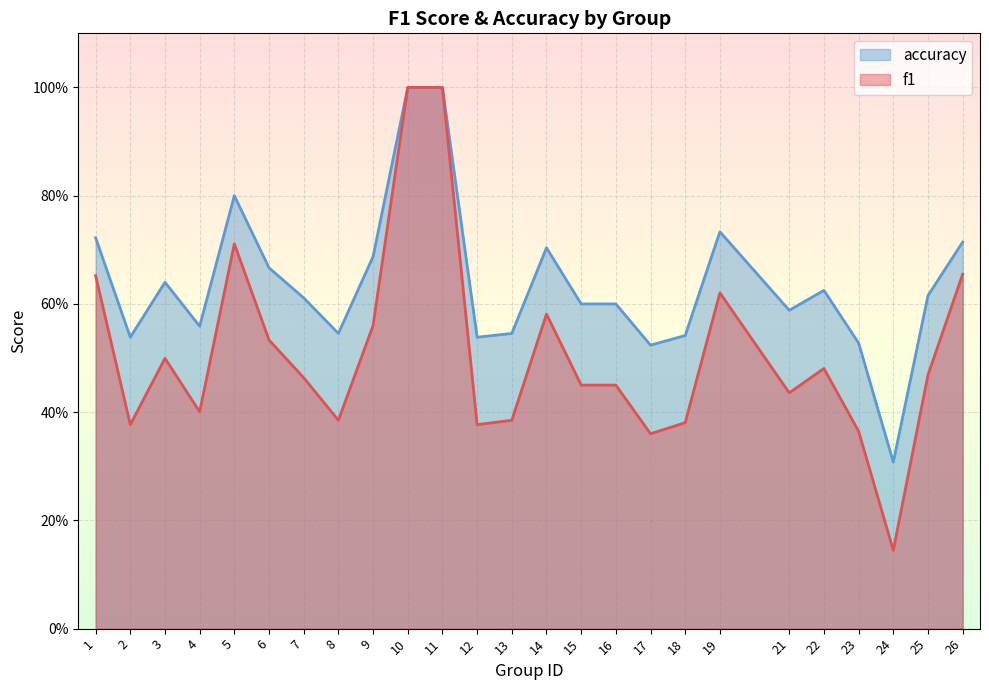

At how many categories does at least one series exceed 0?

25